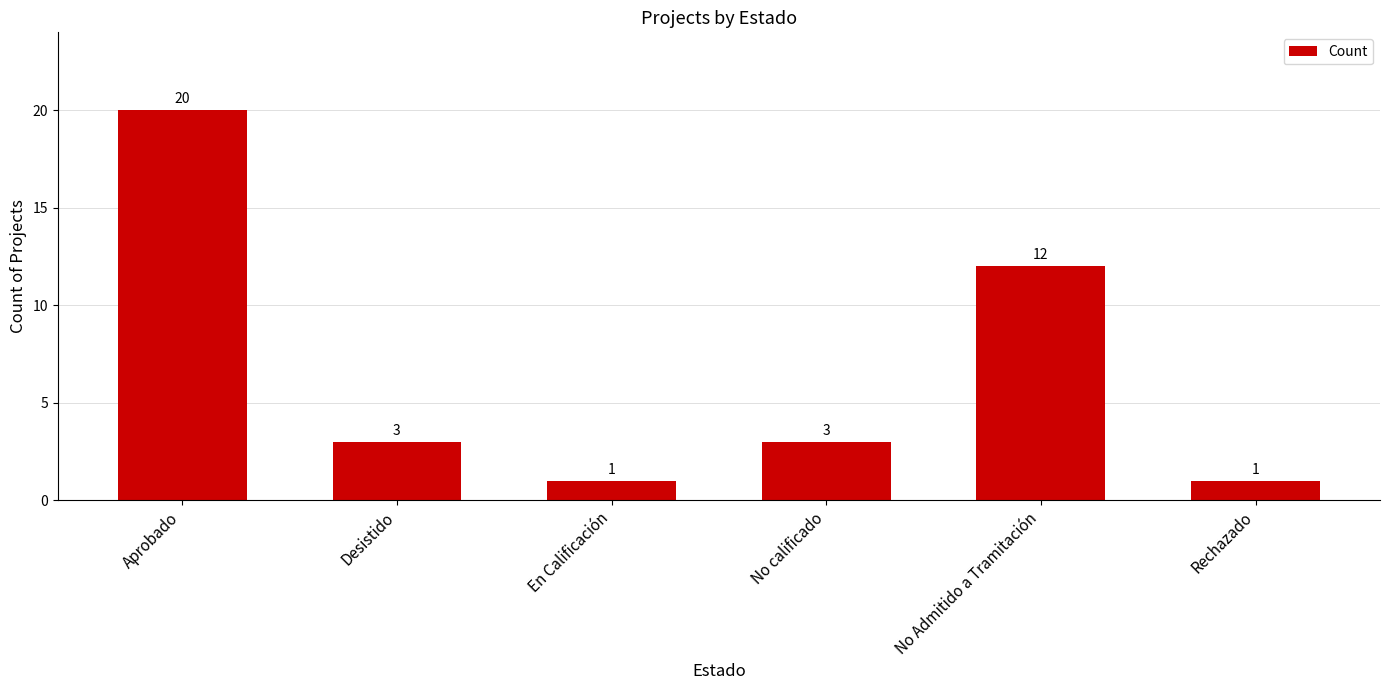

Is it true that the value at No calificado is 3?

True